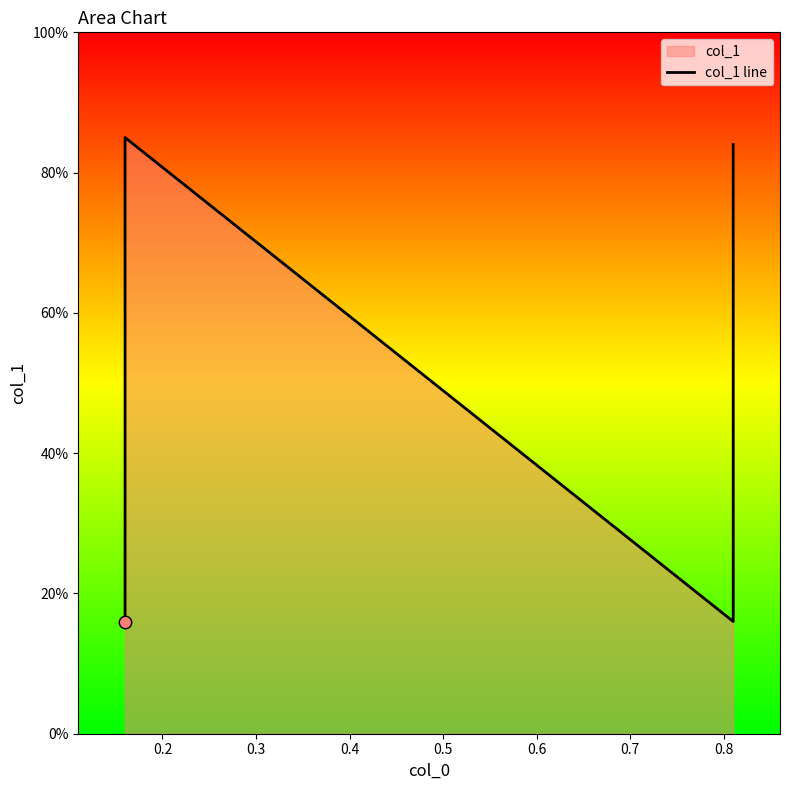

Which has a higher value, 0.2 or 0.4?

0.2